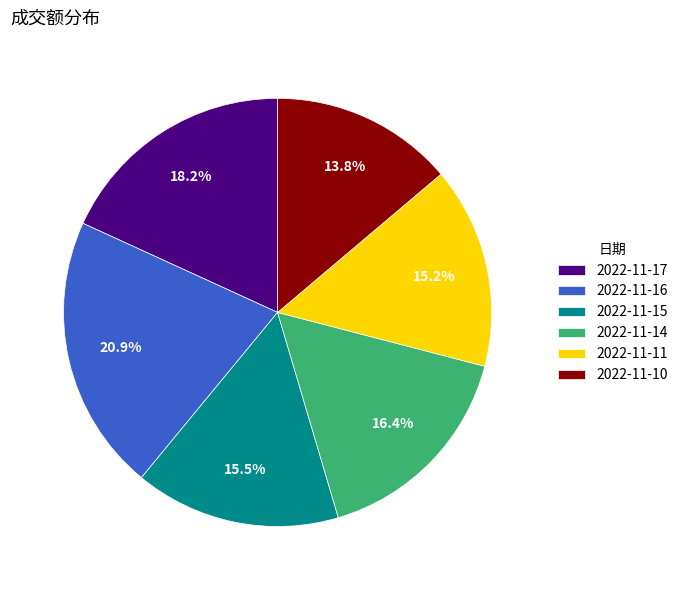

Do 2022-11-11 and 2022-11-10 together represent more than half of the pie?

No